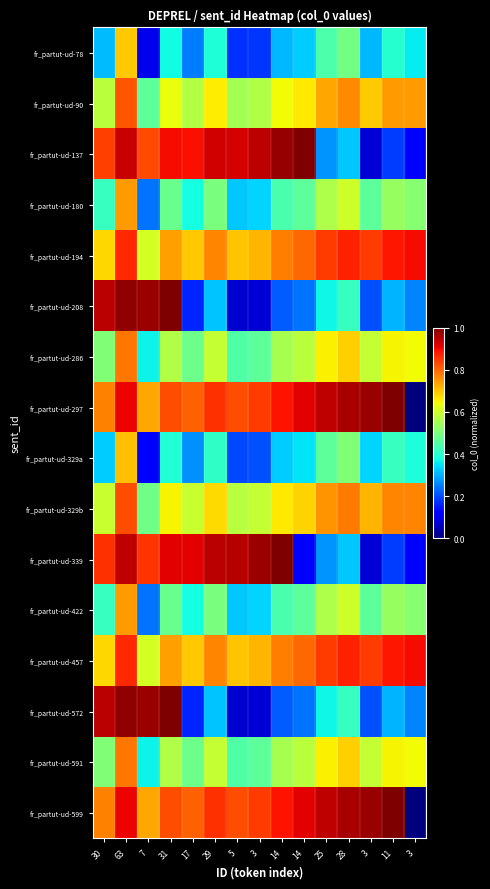

Rank the series by their maximum value, from lowest to highest.

fr_partut-ud-78, fr_partut-ud-329a, fr_partut-ud-180, fr_partut-ud-422, fr_partut-ud-286, fr_partut-ud-591, fr_partut-ud-90, fr_partut-ud-329b, fr_partut-ud-194, fr_partut-ud-457, fr_partut-ud-137, fr_partut-ud-208, fr_partut-ud-297, fr_partut-ud-339, fr_partut-ud-572, fr_partut-ud-599